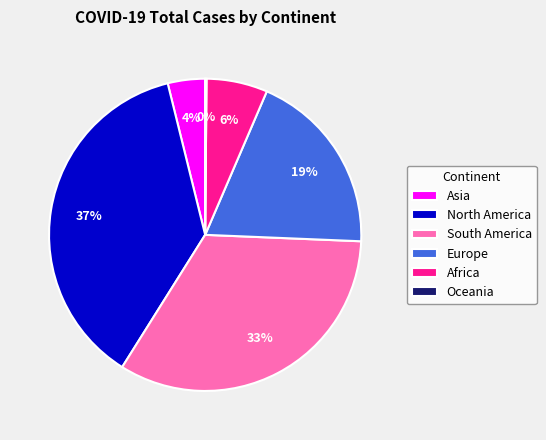

What is the largest slice in the pie chart?

North America